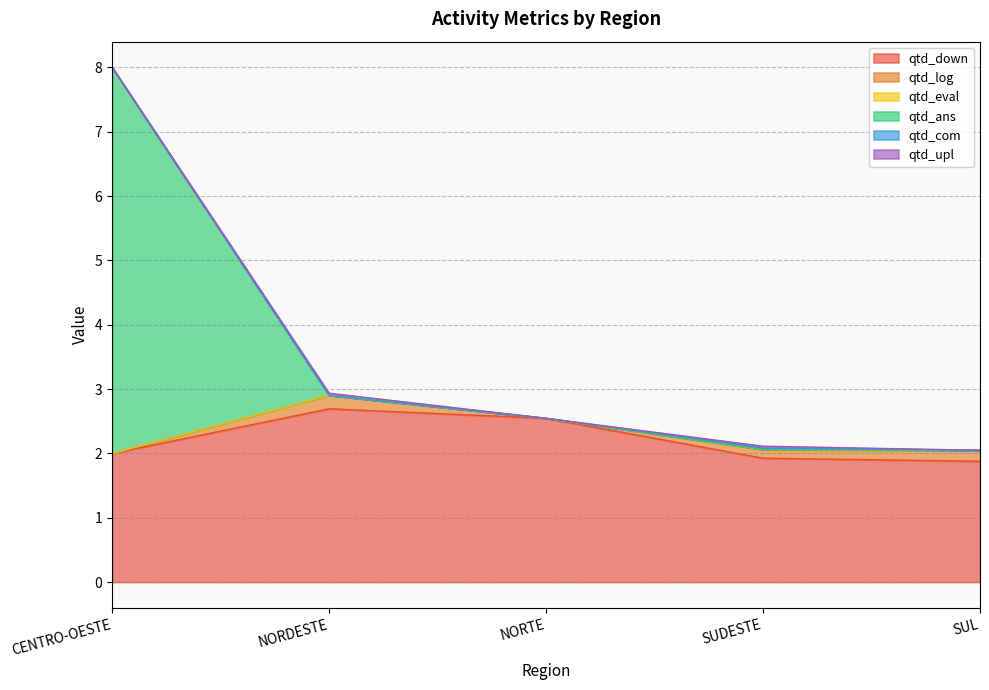

Where does the qtd_down series first go above 2?

NORDESTE